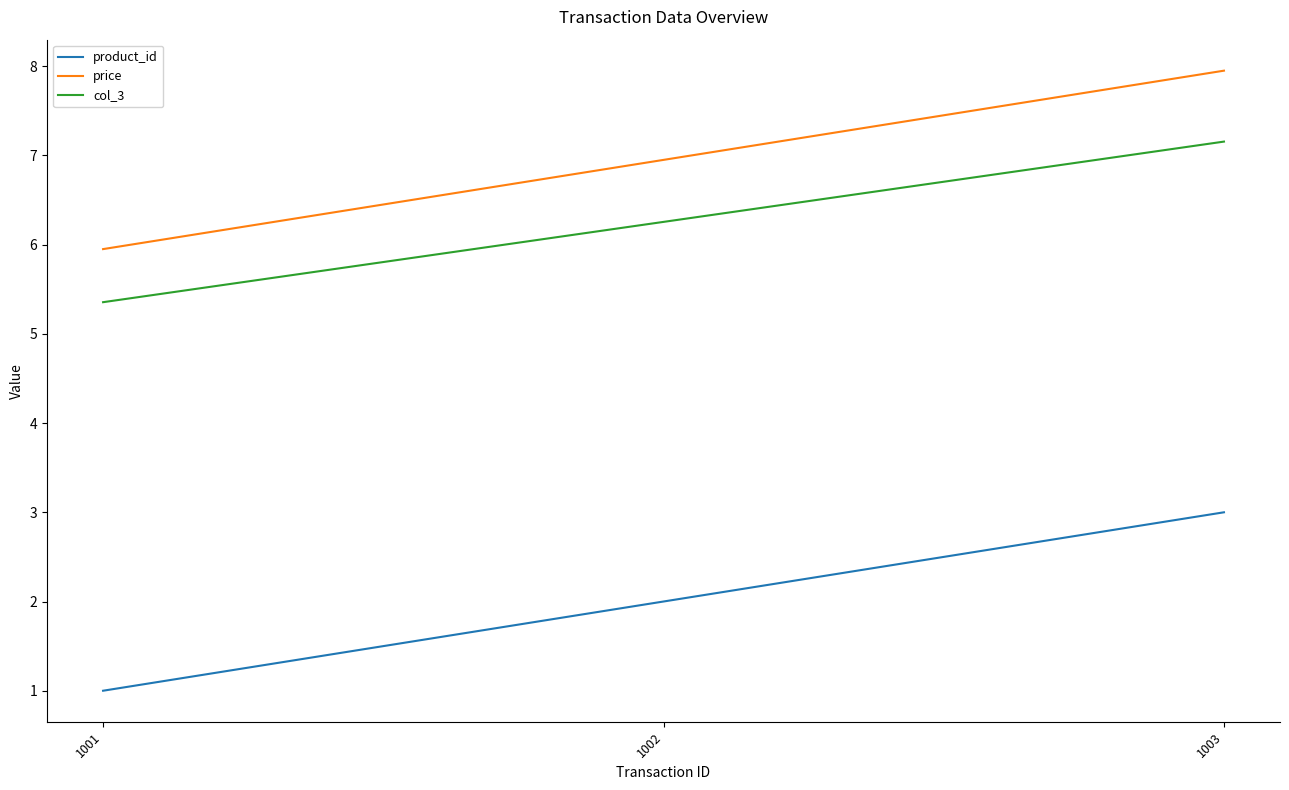

What is the maximum value for col_3?

7.2